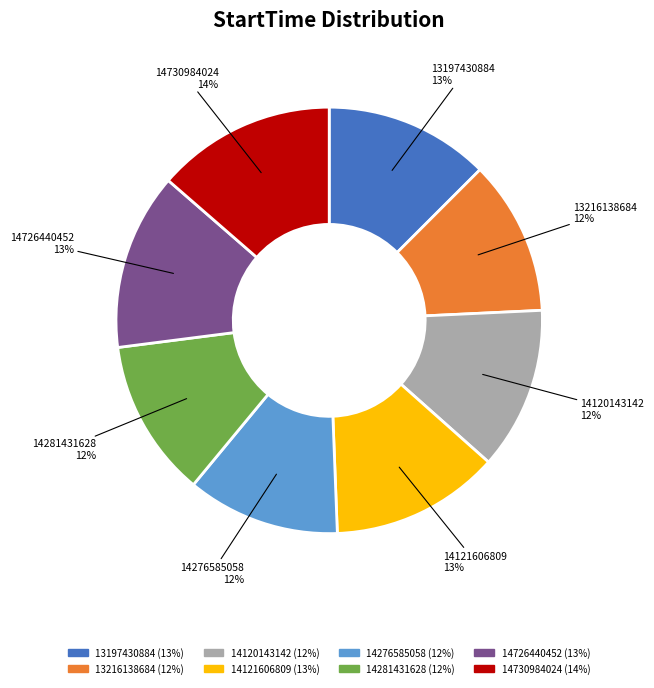

The 14276585058 slice represents 2% of the pie. True or false?

False